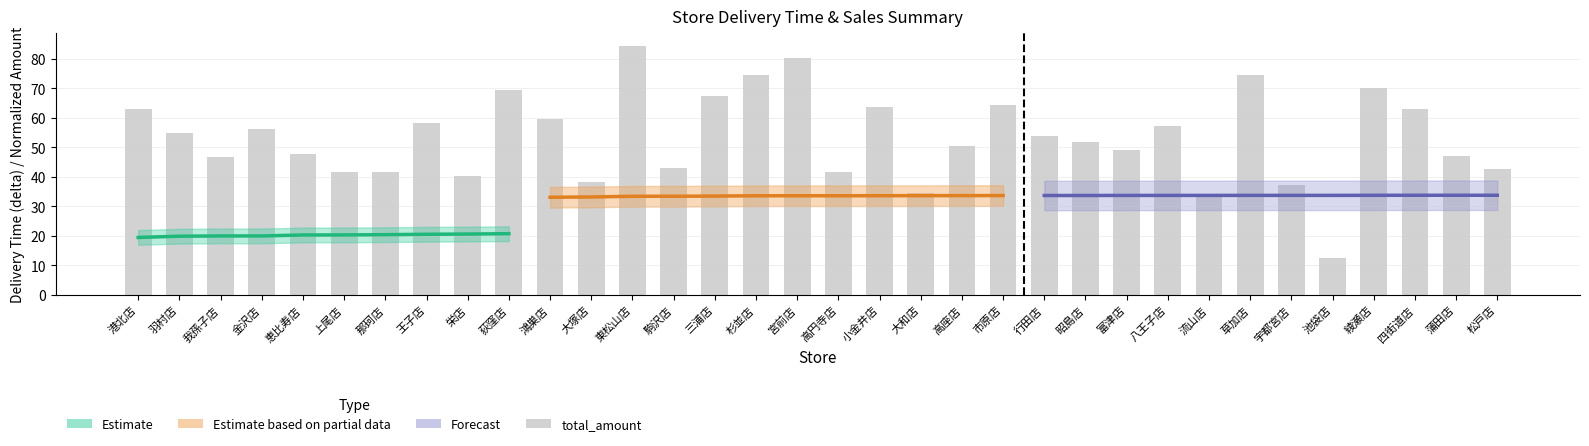

Reading left to right, transcribe all the data shown in this chart.

63.0	54.7	46.8	56.1	47.7	41.5	41.7	58.2	40.3	69.5	59.7	38.2	84.4	43.0	67.3	74.5	80.3	41.6	63.5	34.7	50.5	64.4	53.7	51.8	49.1	57.4	33.4	74.3	37.1	12.6	70.2	63.0	47.0	42.5